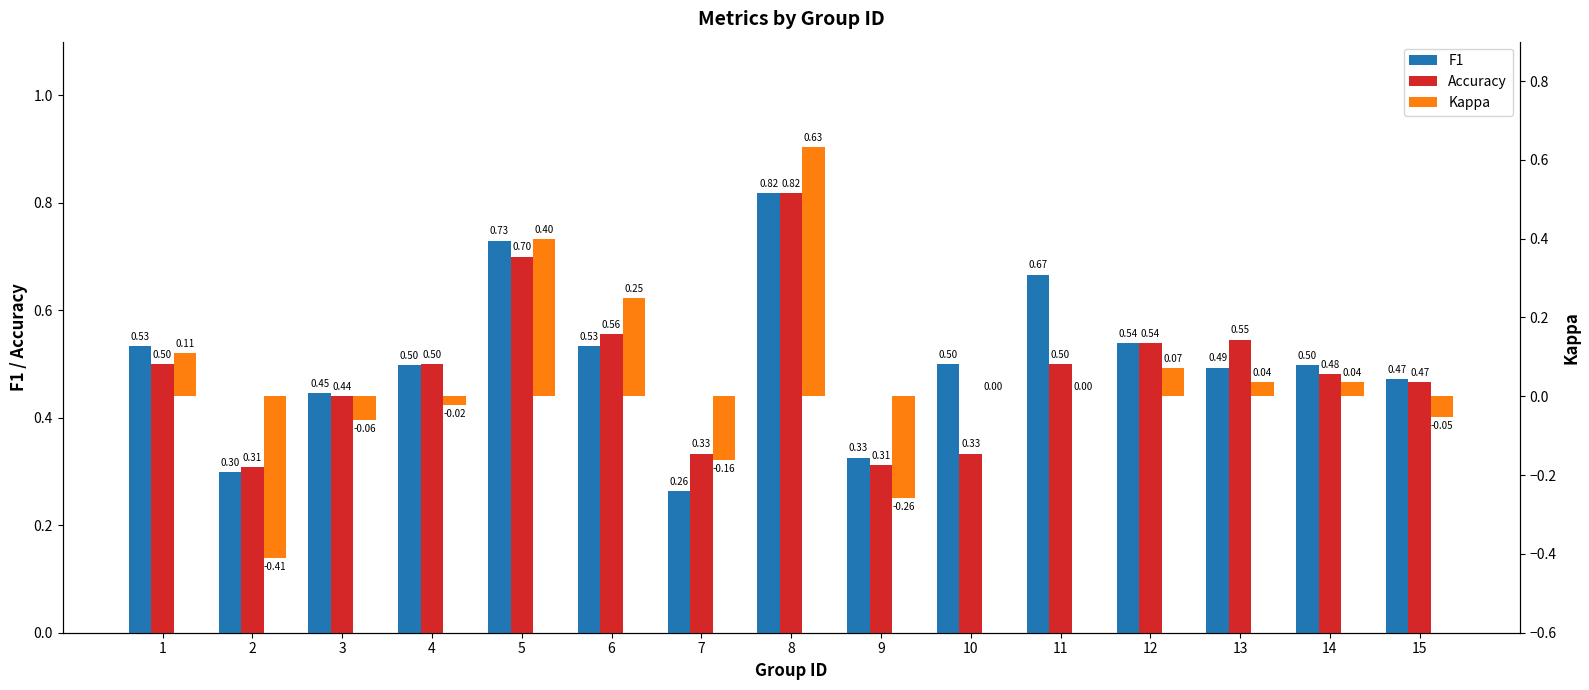

What is the average value of the F1 series?

0.5